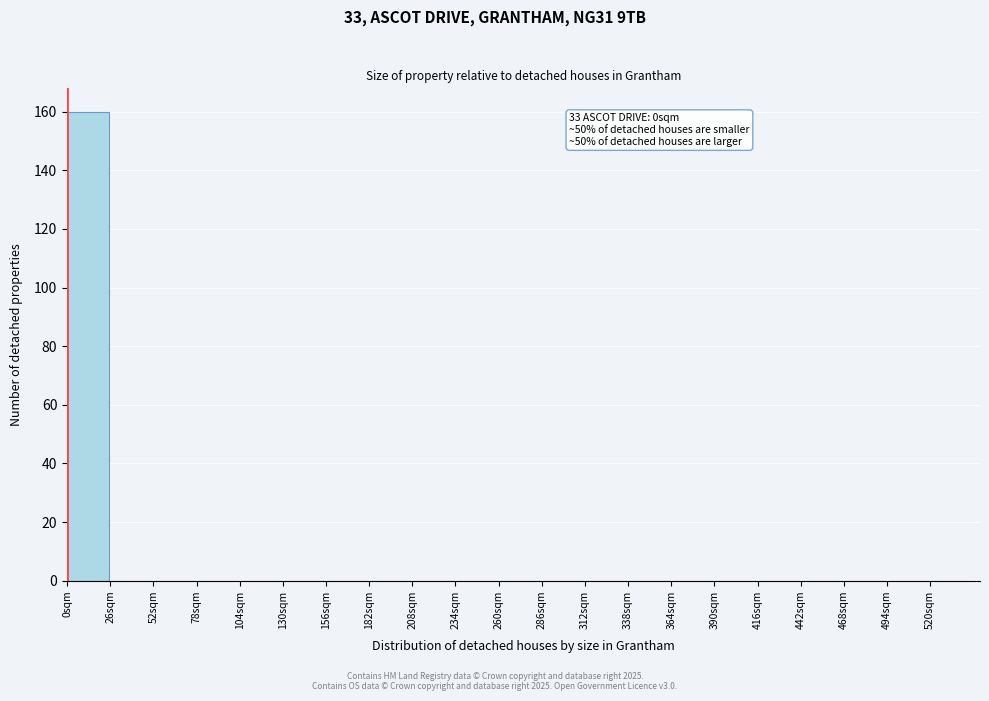

Over which range of the x-axis is the bar tallest?

0 to 26